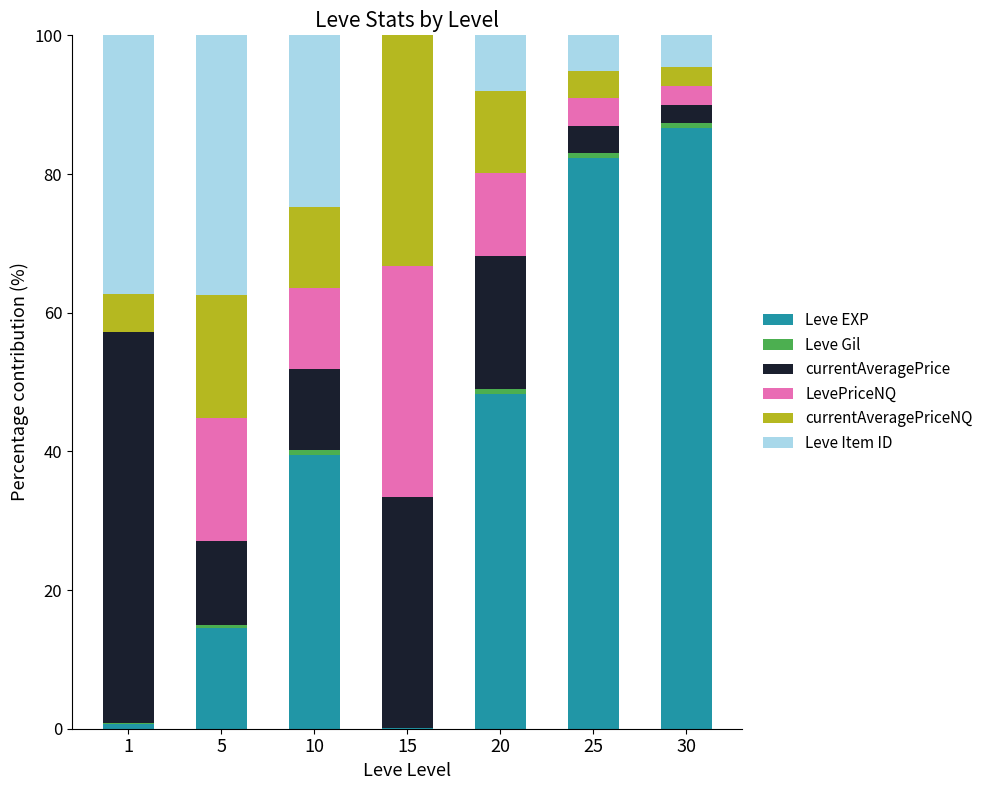

At which label does Leve EXP reach its peak?

30